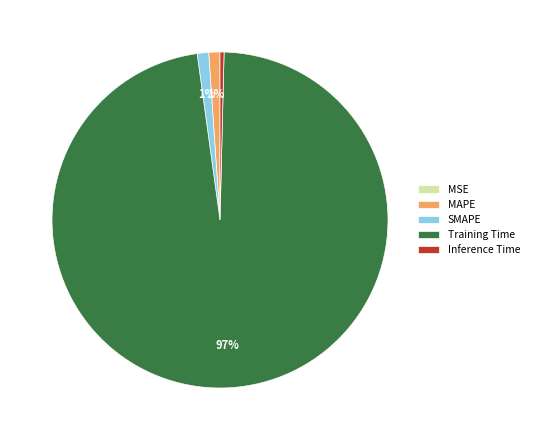

What is the largest slice in the pie chart?

Training Time